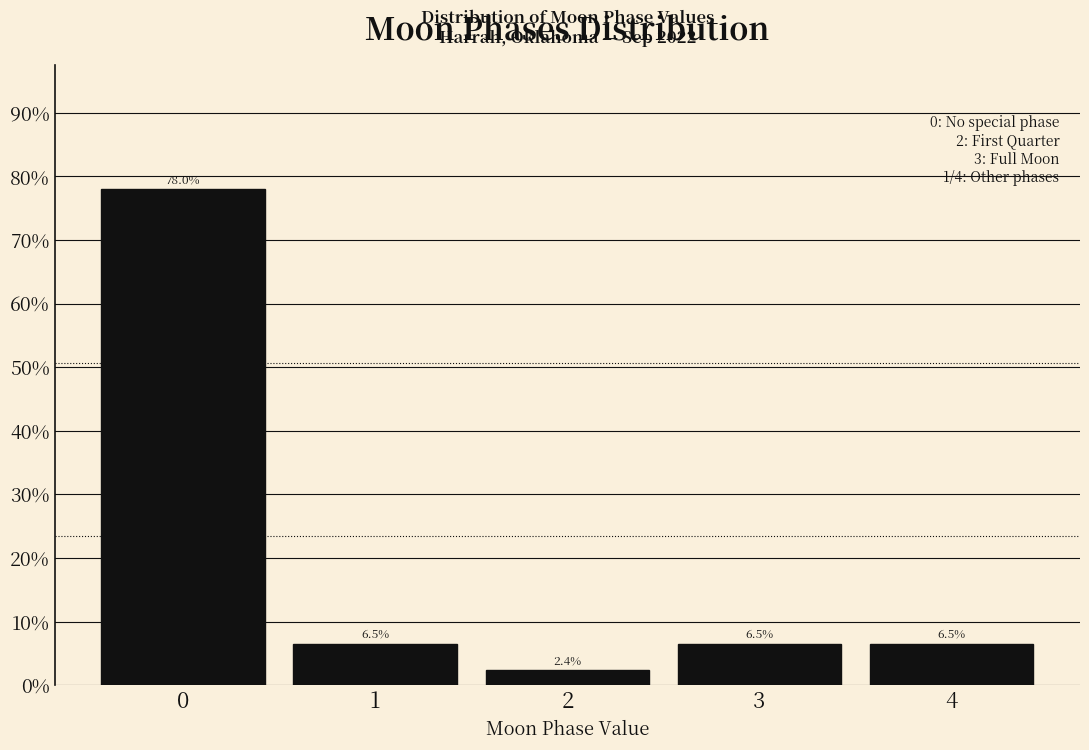

Does the chart contain any negative values?

No